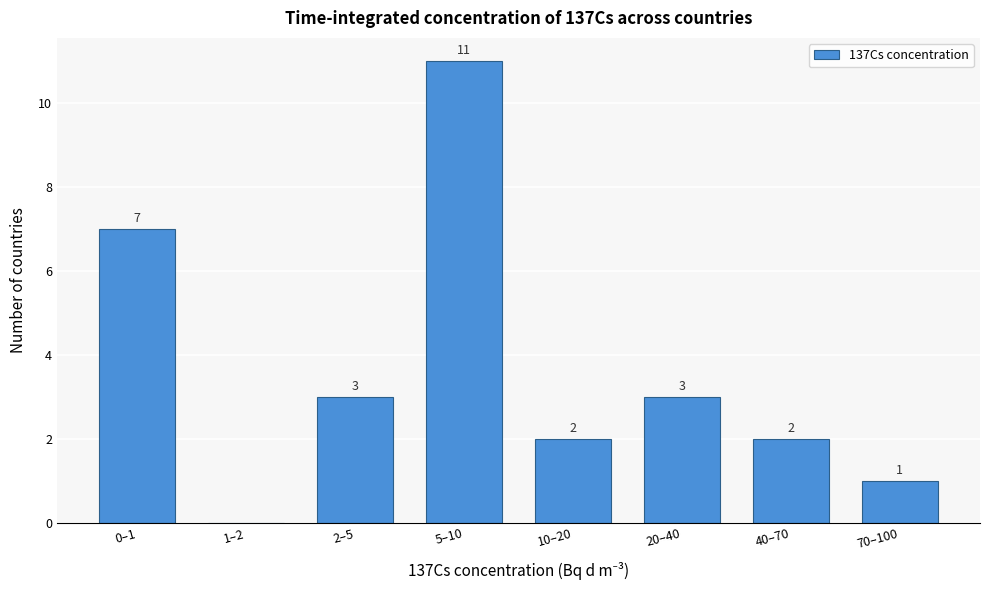

Reading left to right, extract all data points from this chart.

0–1=7	1–2=0	2–5=3	5–10=11	10–20=2	20–40=3	40–70=2	70–100=1